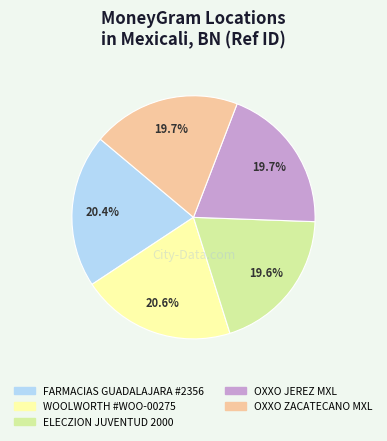

To the nearest percent, what percentage of the pie is FARMACIAS GUADALAJARA #2356?

20%